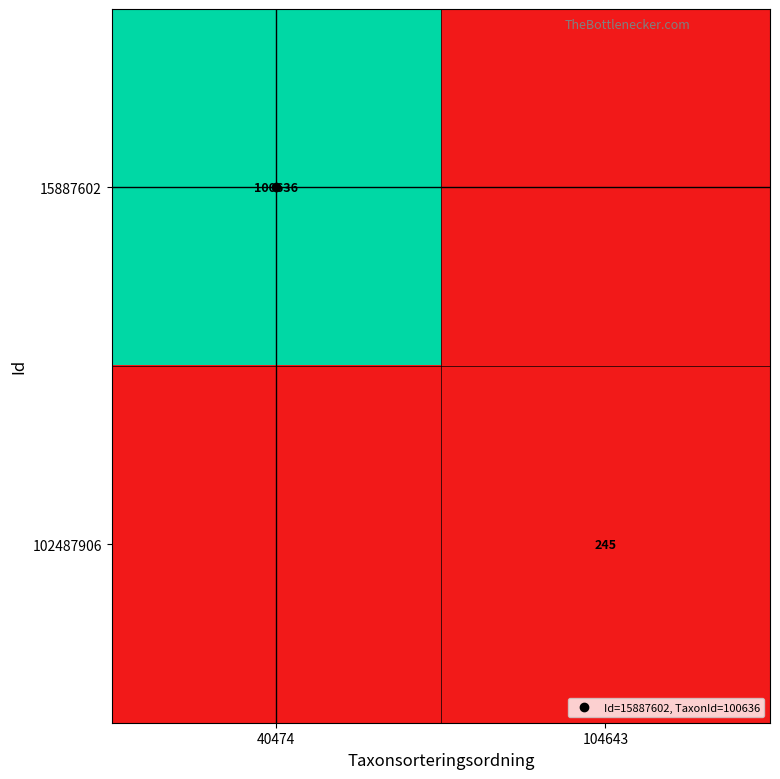

Which has a higher value, 104643 or 40474?

40474